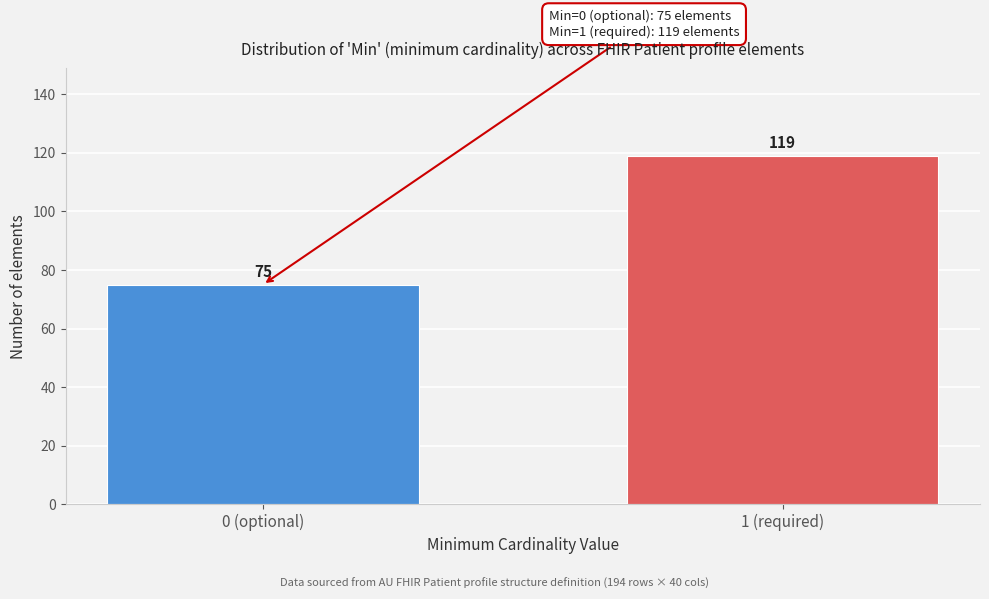

Reading right to left, what are all the values shown in this chart?

119	75